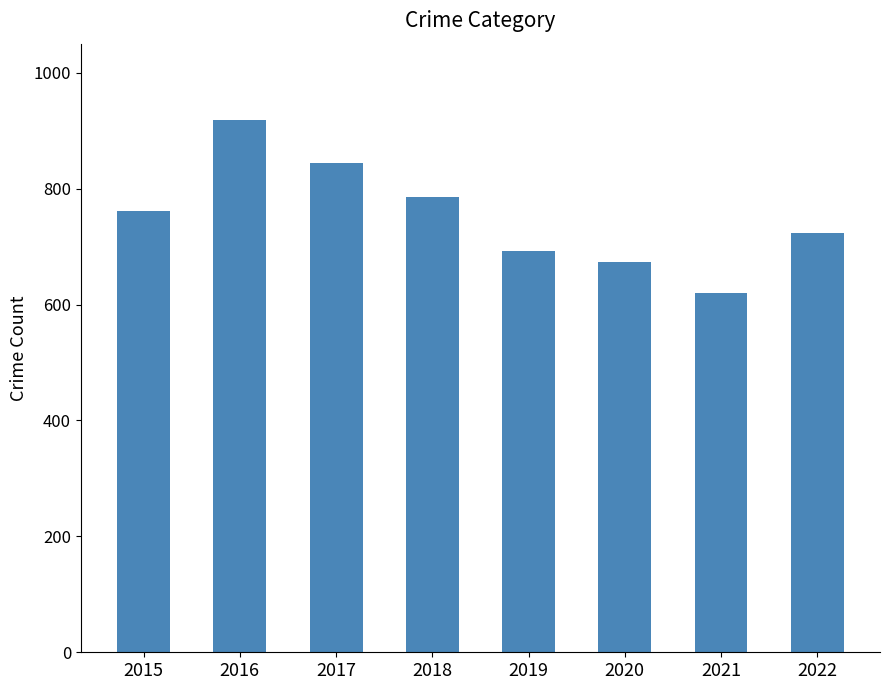

What is the change in value from 2018 to 2020?

-112